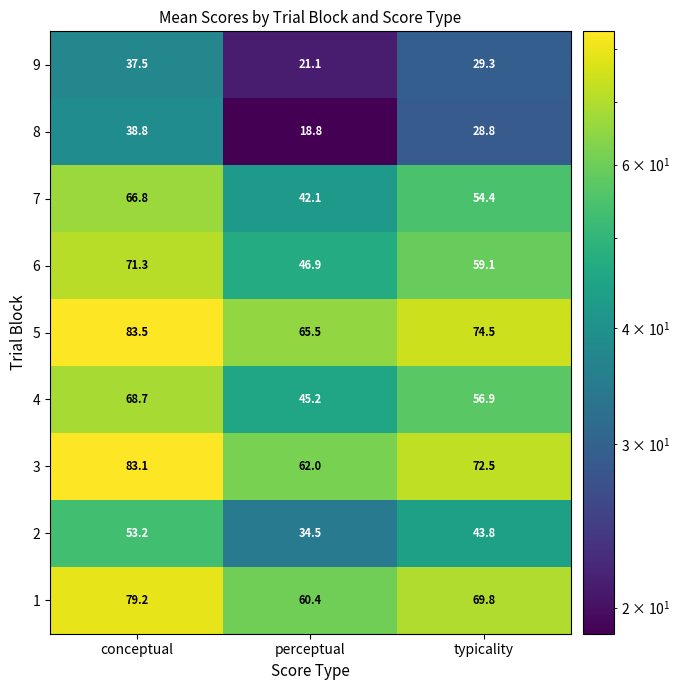

What is the sum of the 2 values at conceptual and perceptual?

87.7